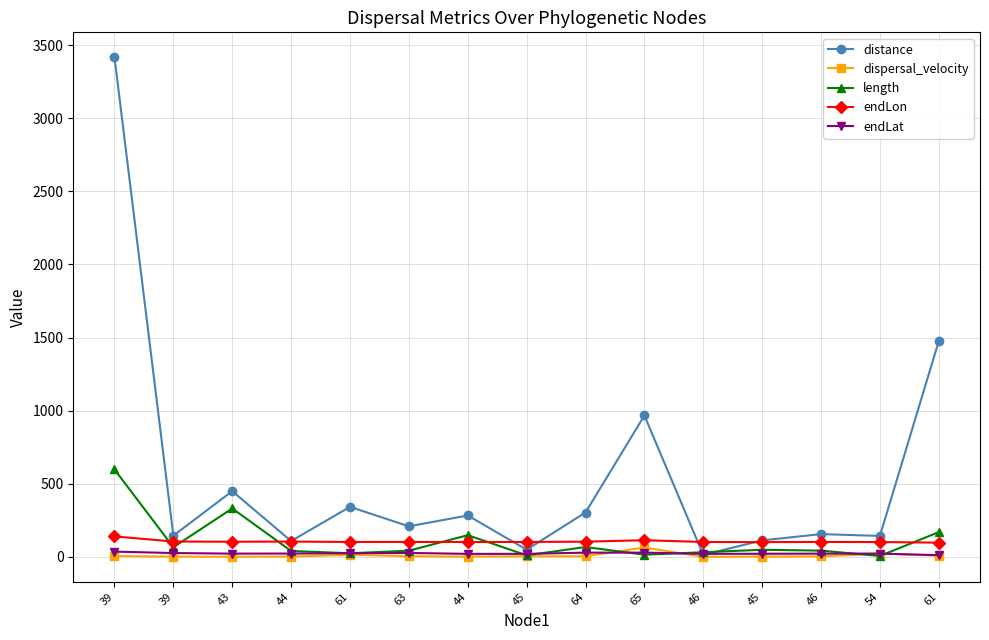

How many lines are shown in the chart?

5